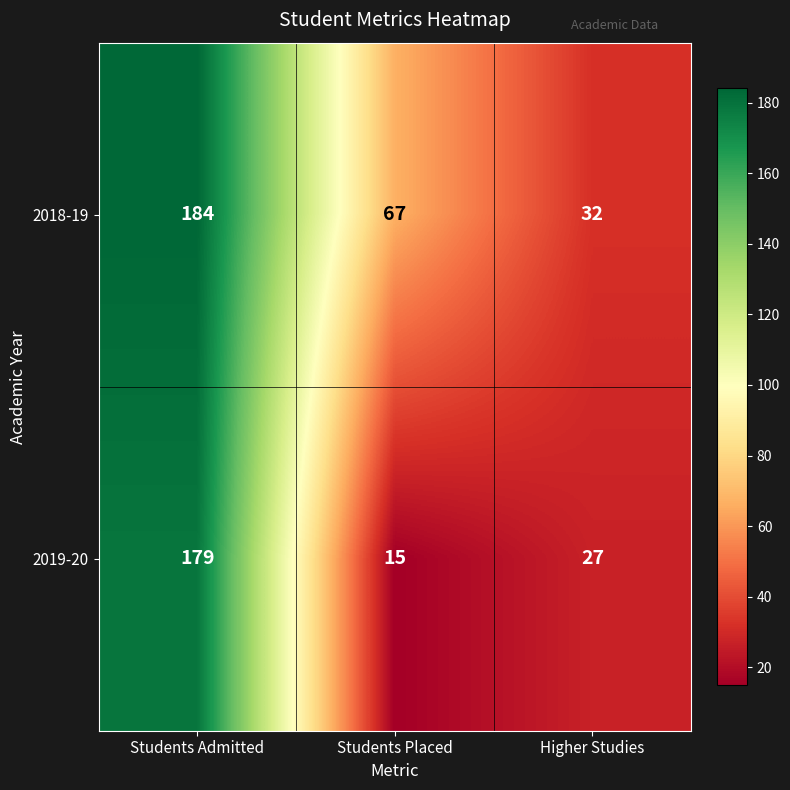

Reading right to left, extract all data points from this chart.

2018-19: Higher Studies=32	Students Placed=67	Students Admitted=184
2019-20: Higher Studies=27	Students Placed=15	Students Admitted=179